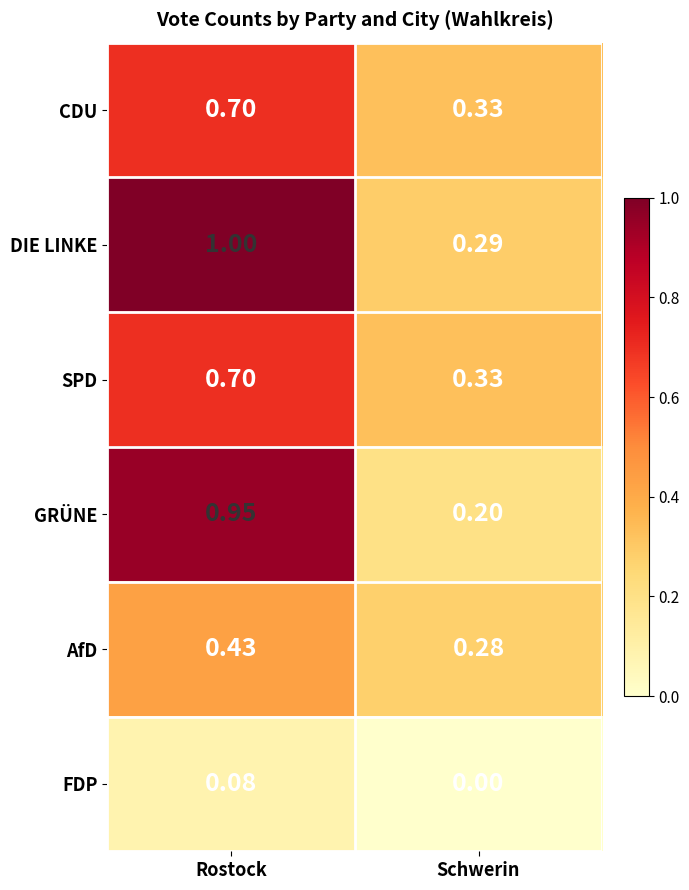

At which category is the sum across all series the highest?

Rostock